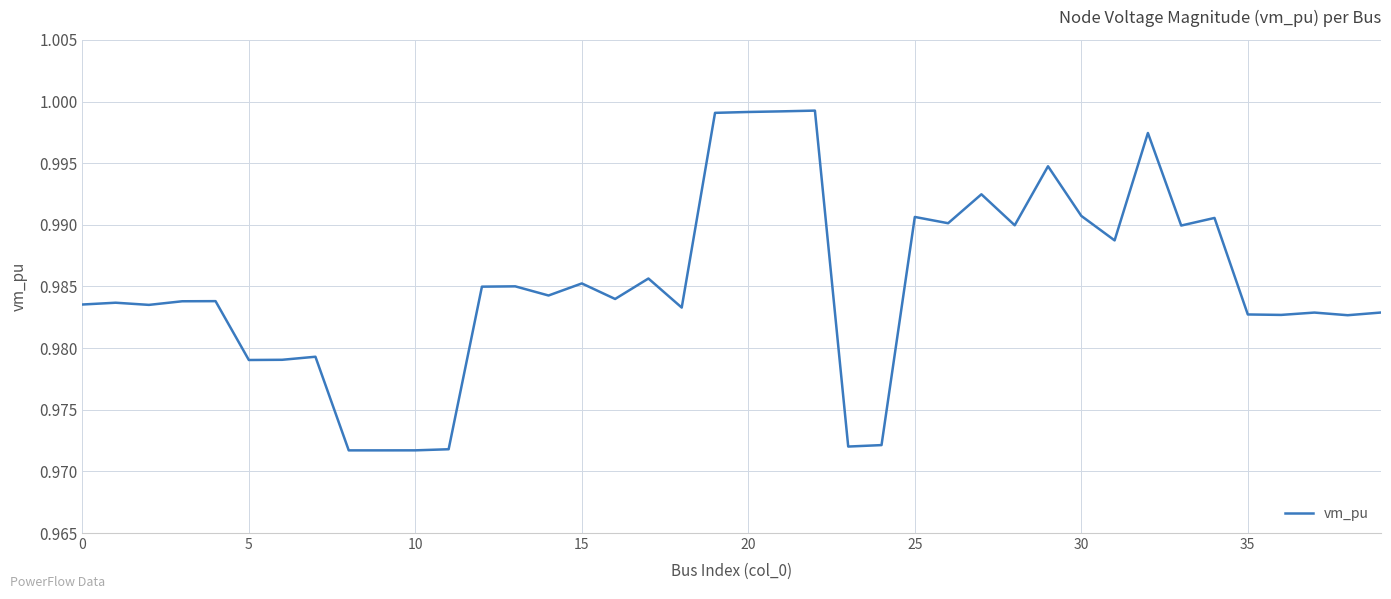

Does the chart display data point markers on the line(s)?

No